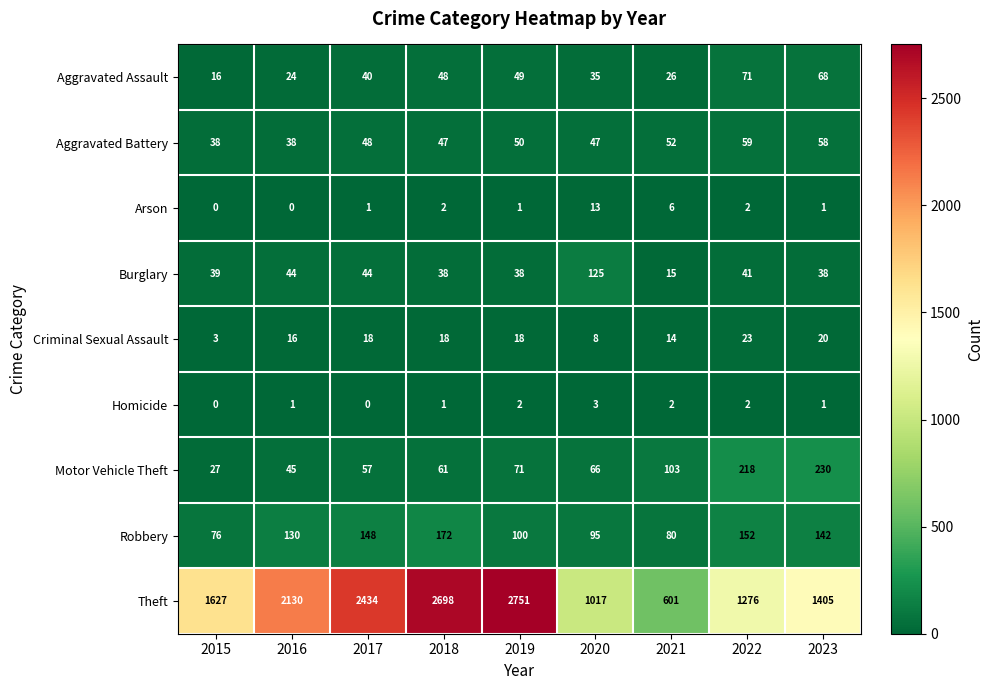

Is it true that Criminal Sexual Assault equals 20 at 2021?

False